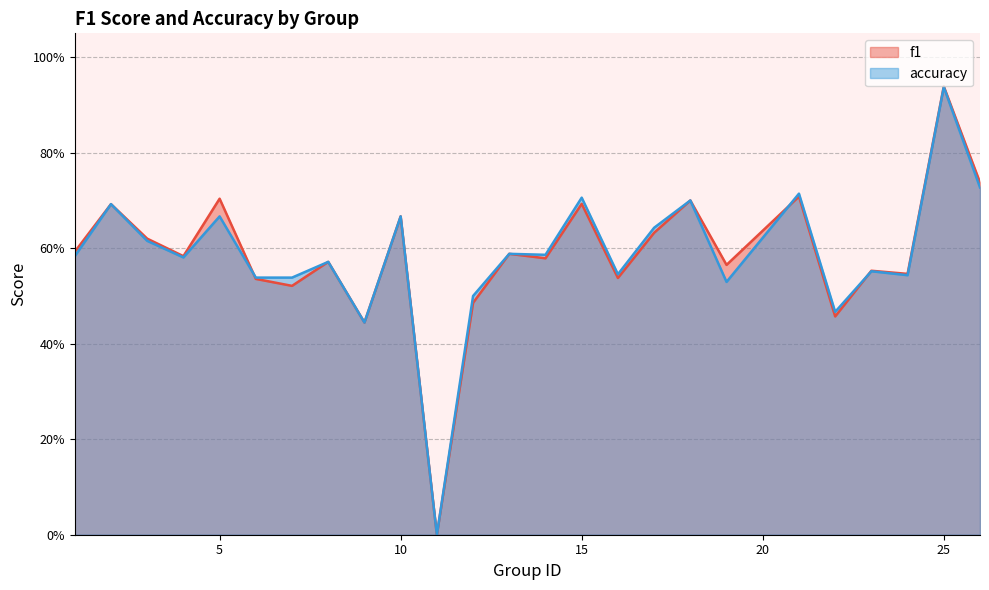

Which series has the widest spread of values?

f1